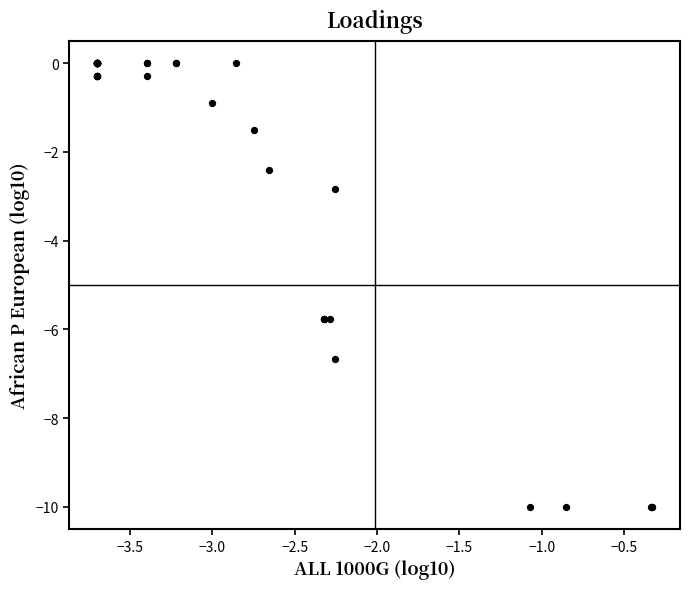

What Y value in the scatter plot is closest to -4?

-2.8